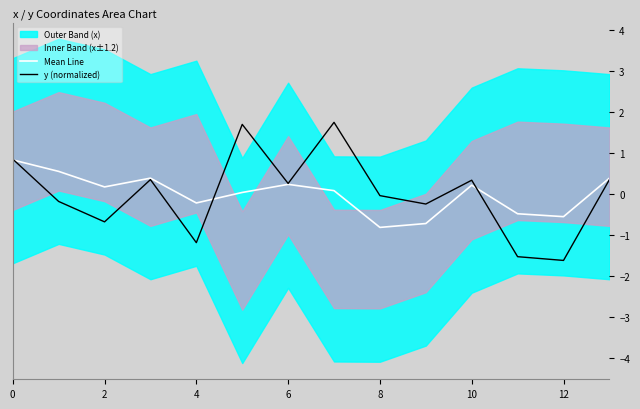

Read the Mean Line value at 11.

-0.5